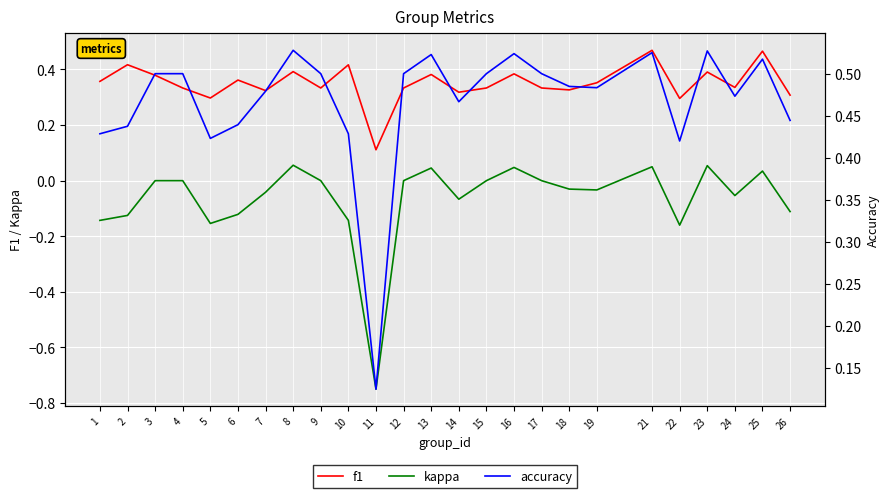

How many values in kappa are below zero?

13